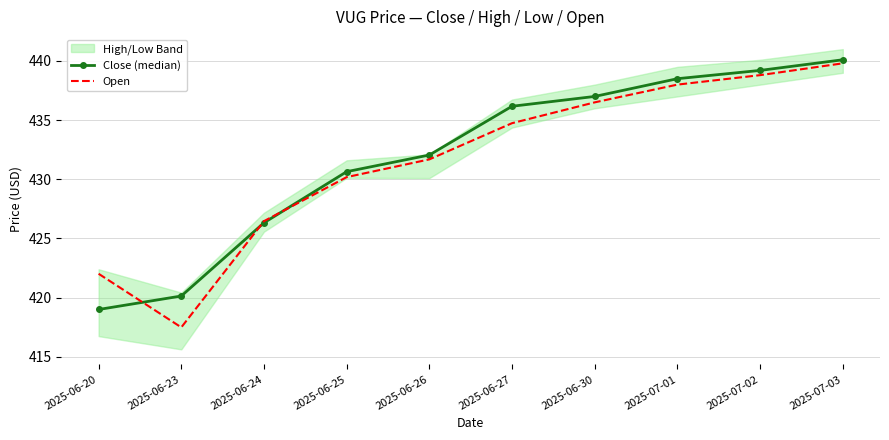

Is the value of Close (median) at 2025-07-03 greater than the value of Open at 2025-07-02?

Yes